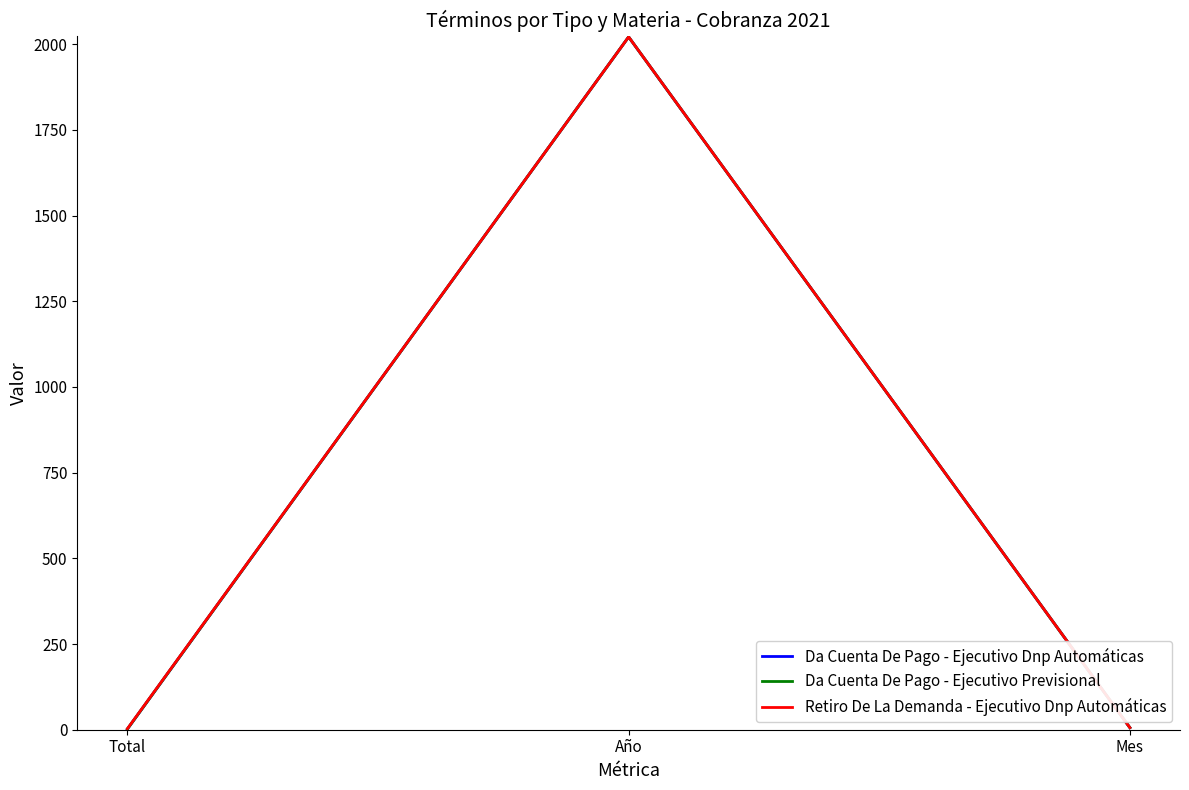

What position from the right is Mes?

1